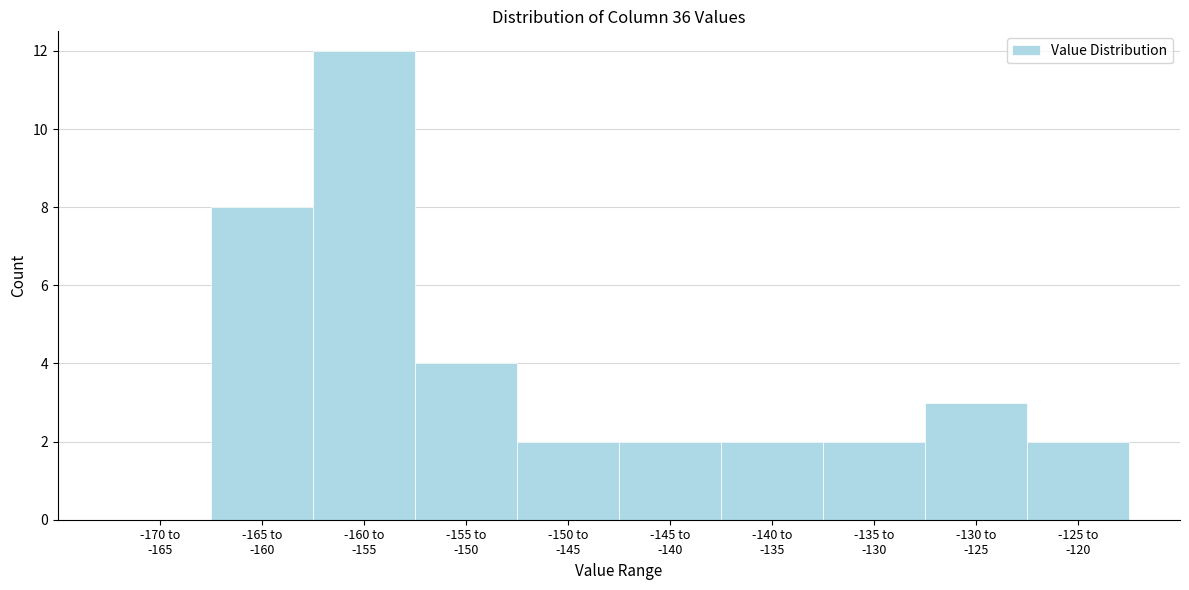

What is the sum of all values?

37